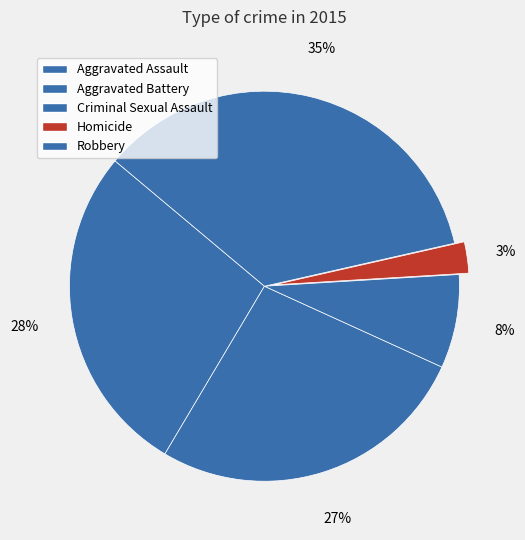

To the nearest percent, what is the average slice percentage?

20%